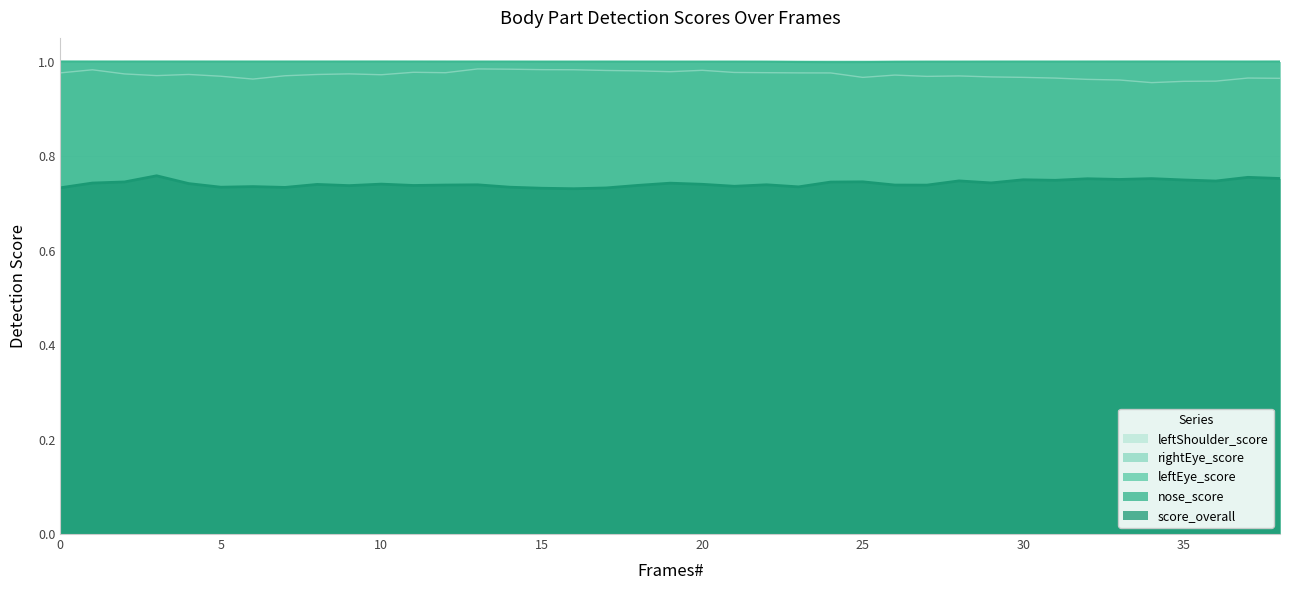

Which series changed the most between 1 and 35?

leftShoulder_score